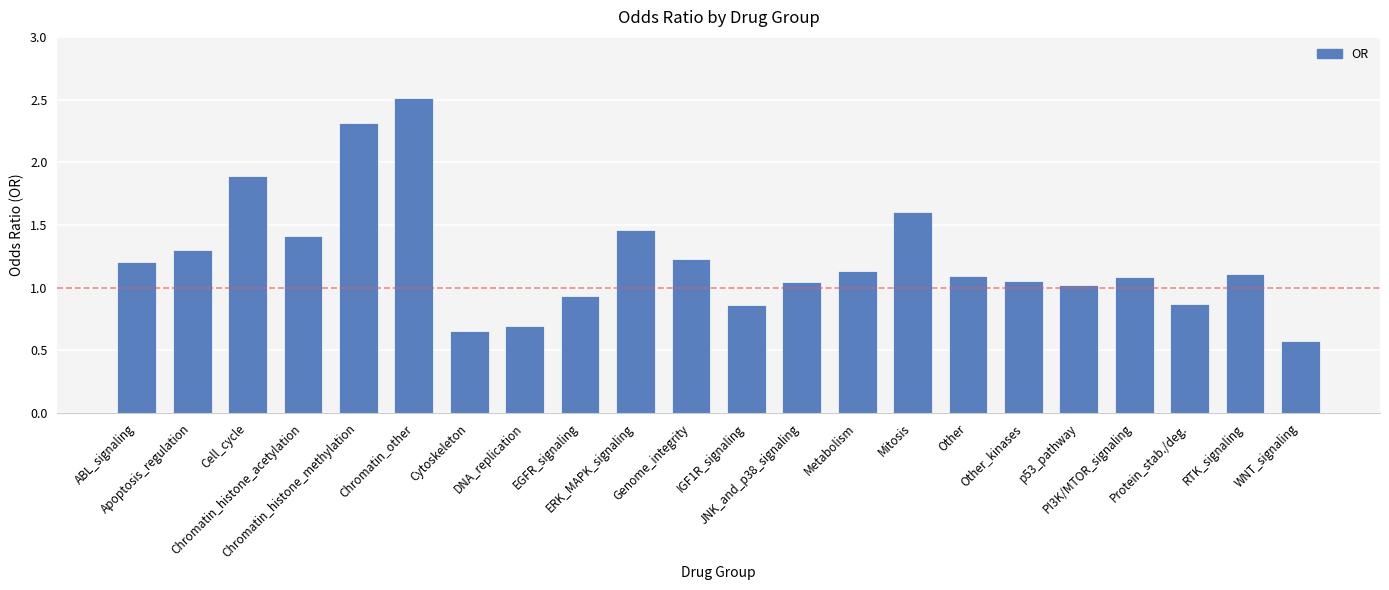

What is the smallest value displayed?

0.6